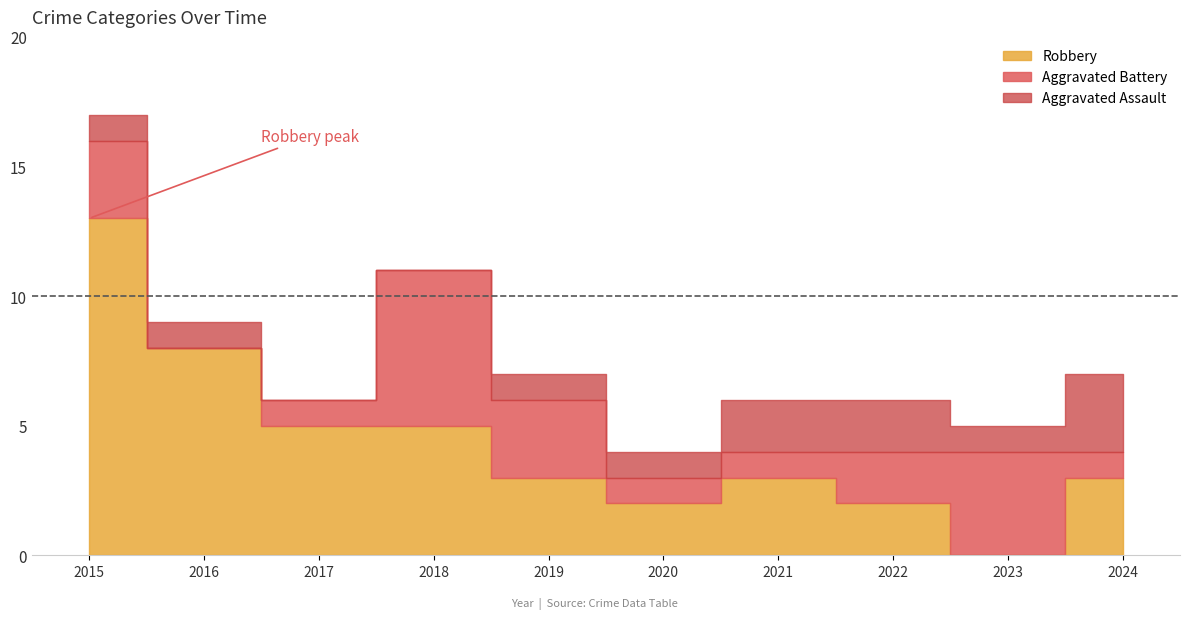

What is the minimum value for Total?

4